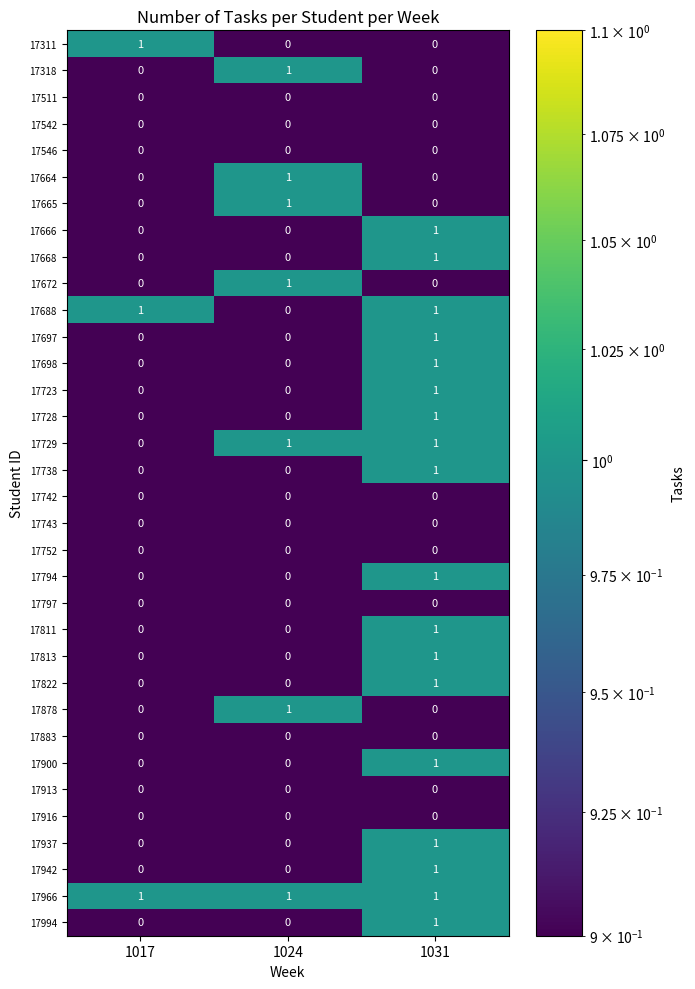

Which series has the largest total across all categories?

17966